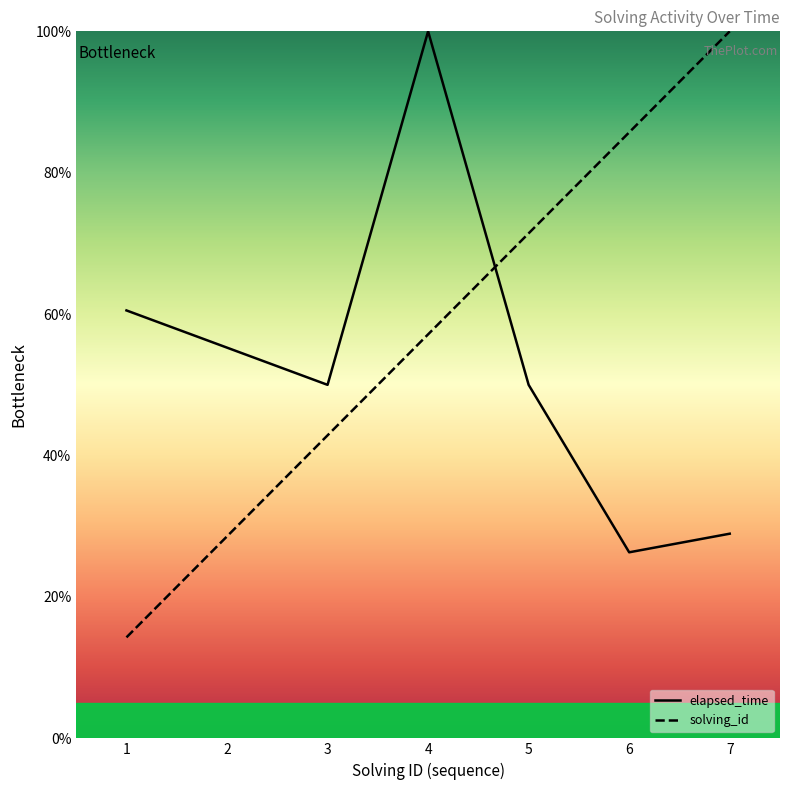

What is the maximum value for elapsed_time?

100.0